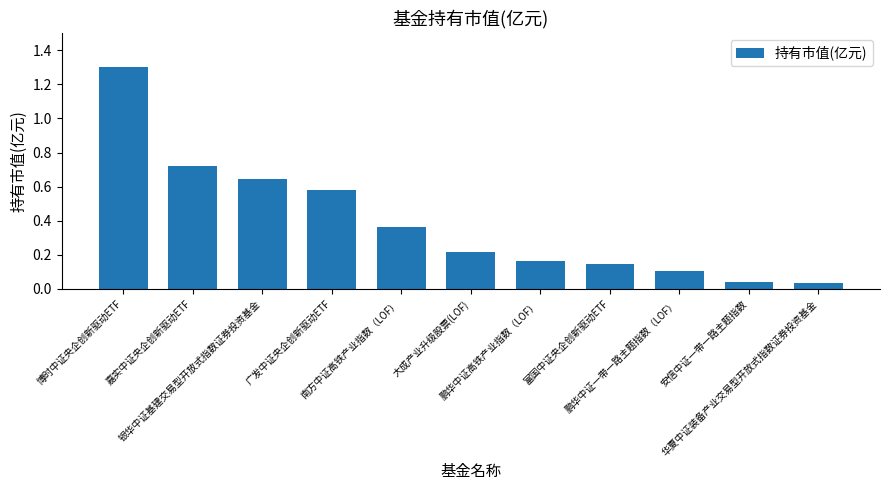

Is it true that the value at 博时中证央企创新驱动ETF is 1.3?

True